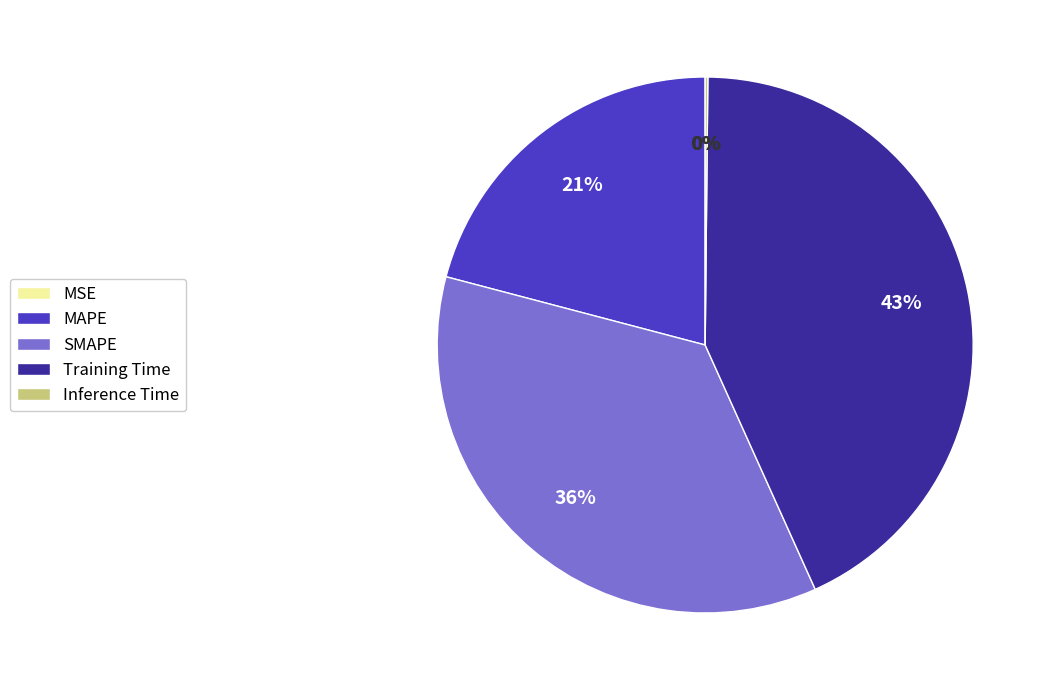

To the nearest percent, what portion does SMAPE represent?

36%